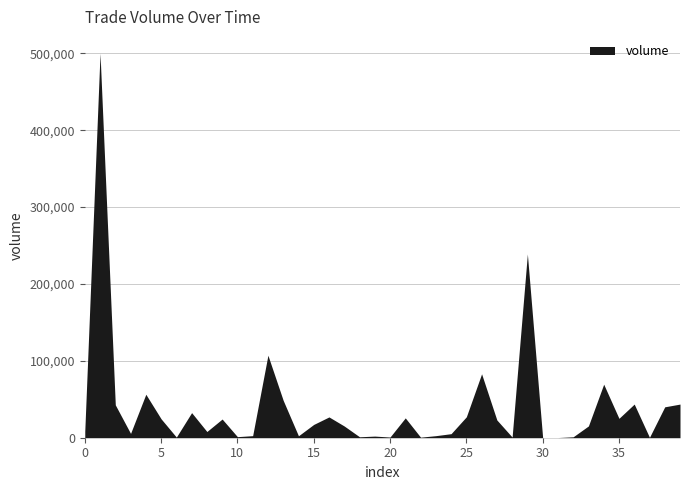

How many interior local peaks (higher than both neighbors) does the data have?

12